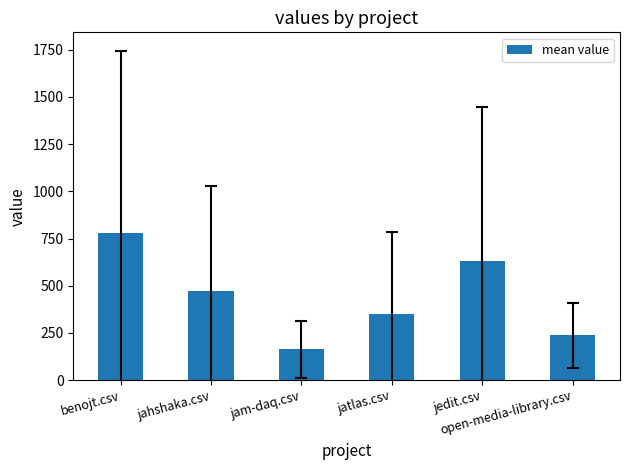

Which label corresponds to the smallest value in the chart?

jam-daq.csv